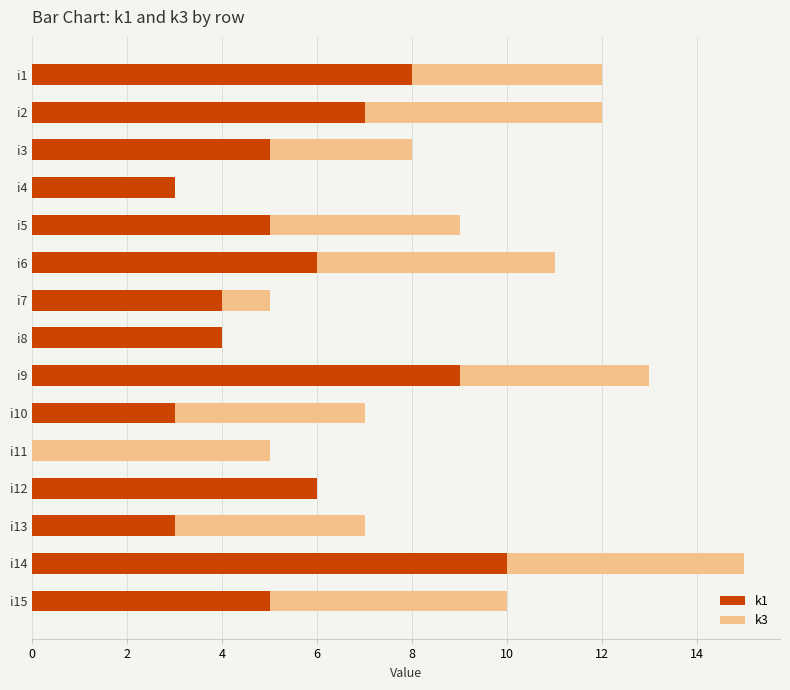

What is the sum of all k1 values?

78